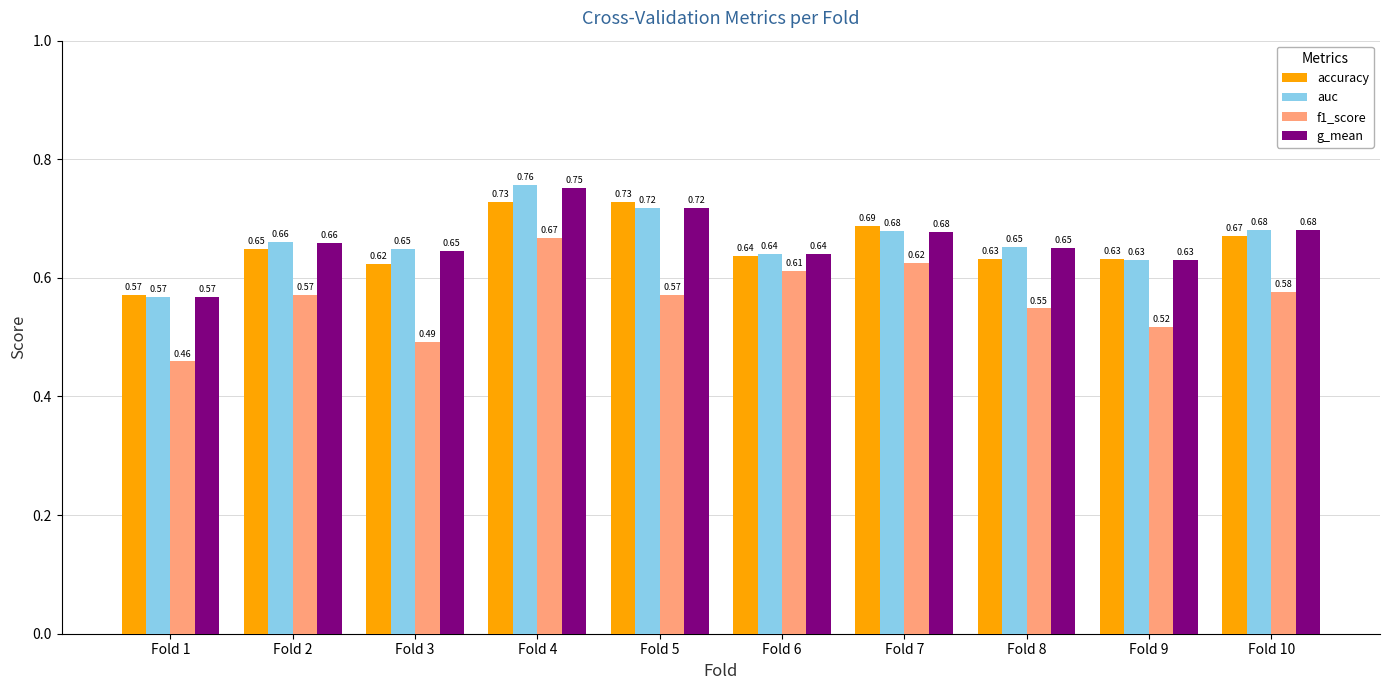

Rank the series by their maximum value, from lowest to highest.

f1_score, accuracy, g_mean, auc